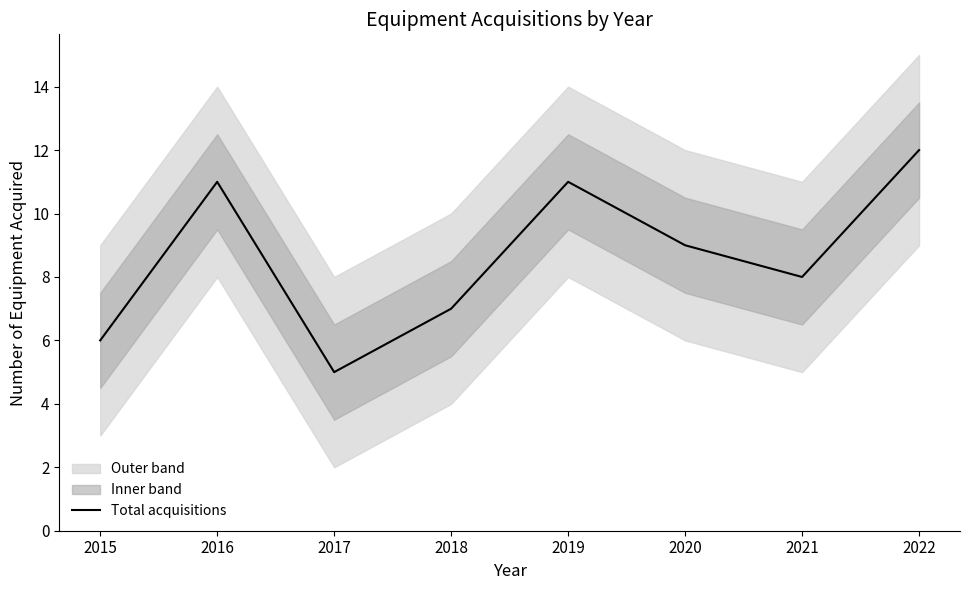

What is the change in value from 2016 to 2018?

-4